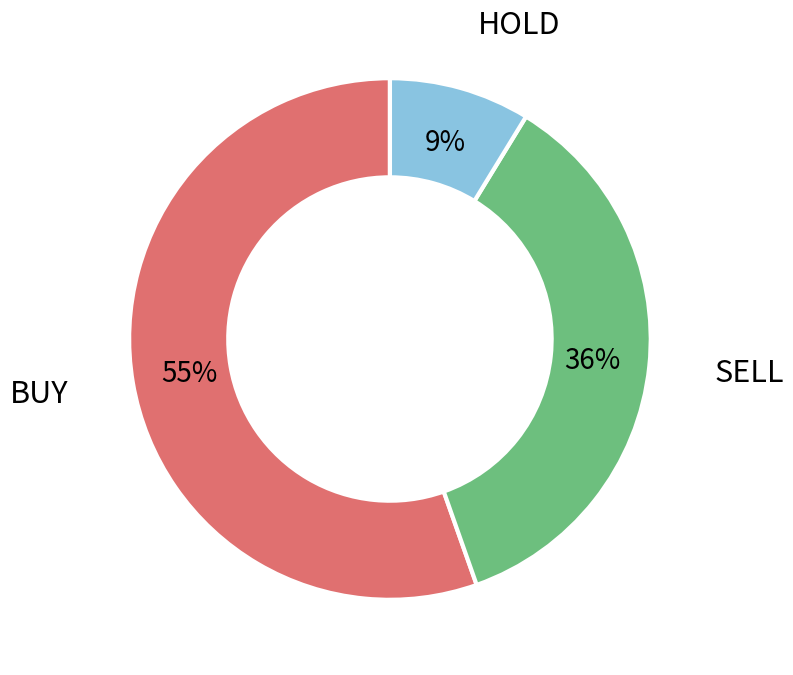

Which category accounts for the majority?

BUY